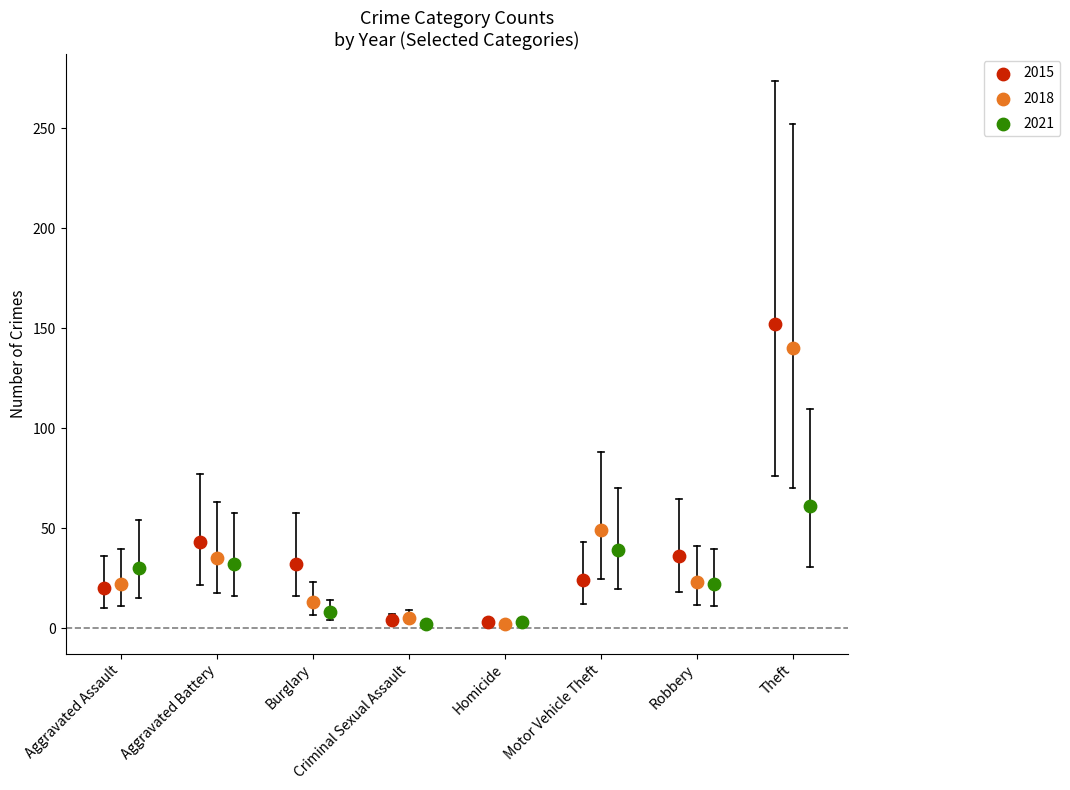

Which series has the widest spread of Y values?

2015